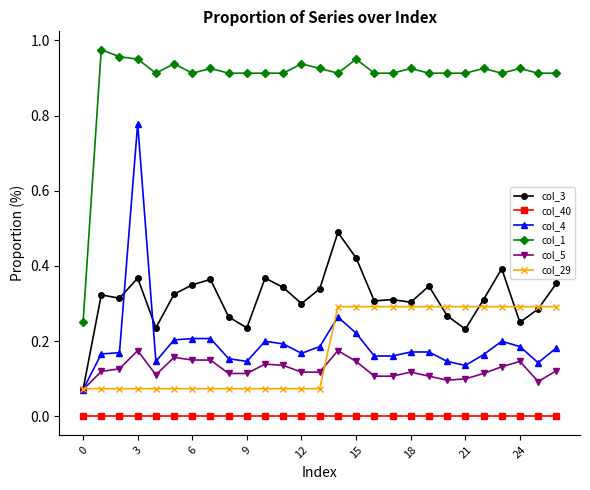

Rank the series by their maximum value, from highest to lowest.

col_1, col_4, col_3, col_29, col_5, col_40